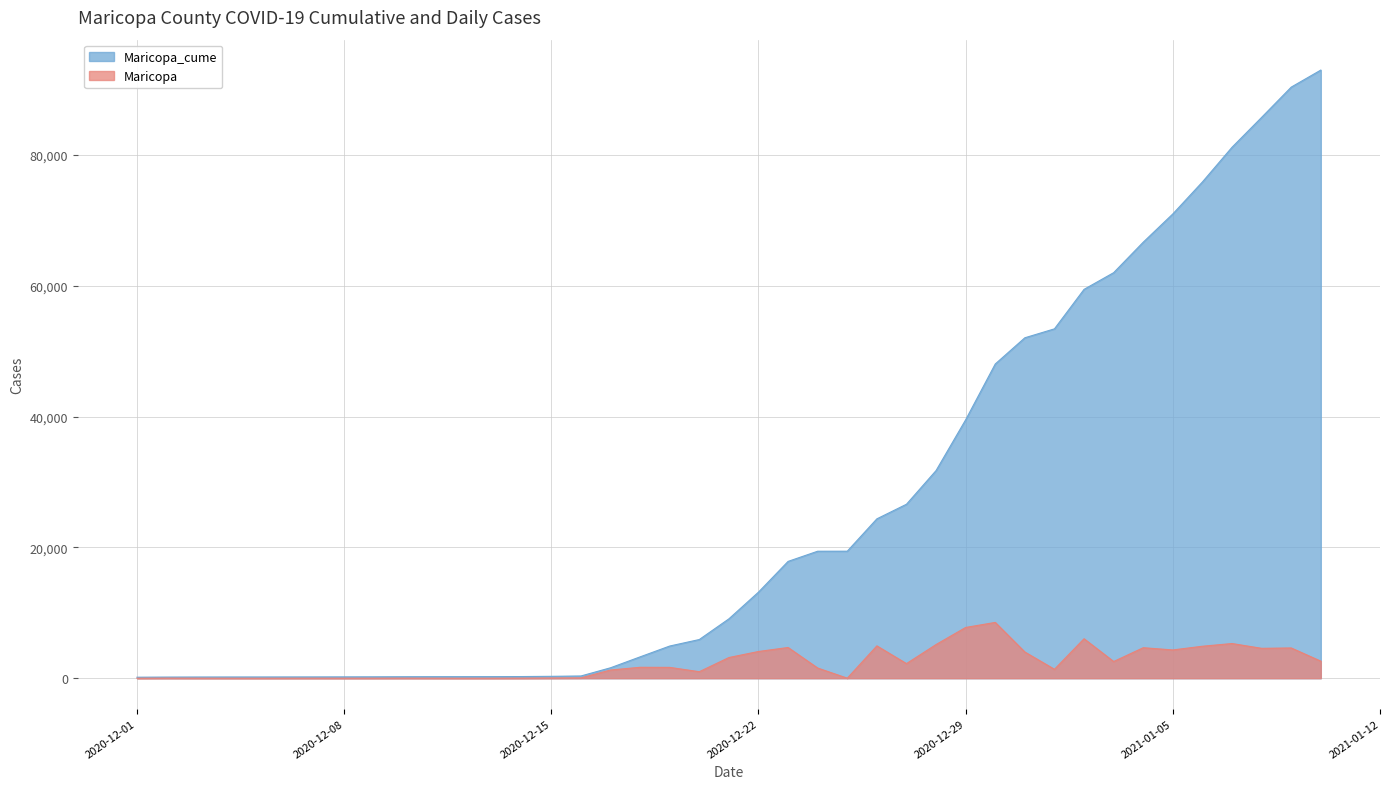

Rank the series at 2020-12-29 from lowest to highest value.

Maricopa, Maricopa_cume